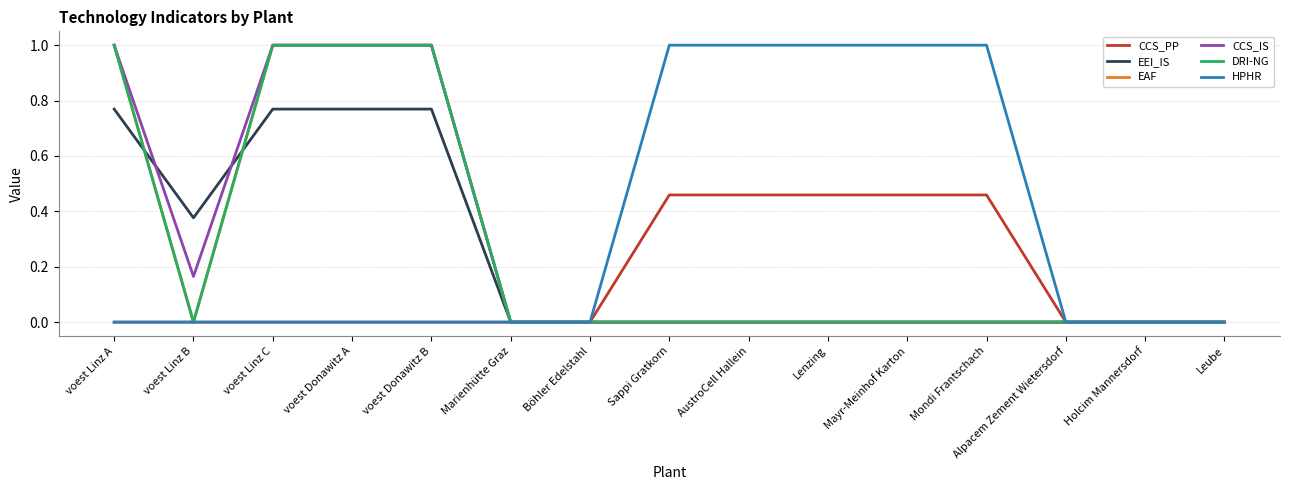

Which series has the largest total across all categories?

HPHR